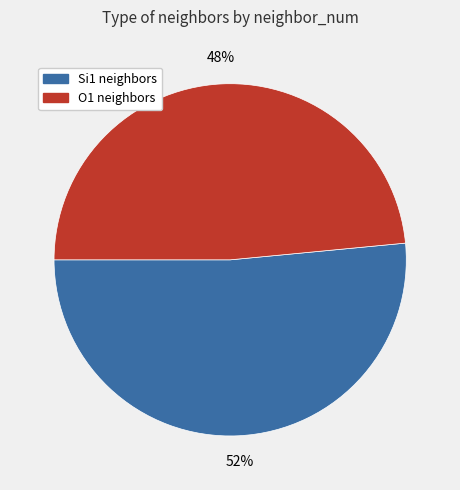

What percentage is the O1 neighbors slice, to the nearest percent?

48%